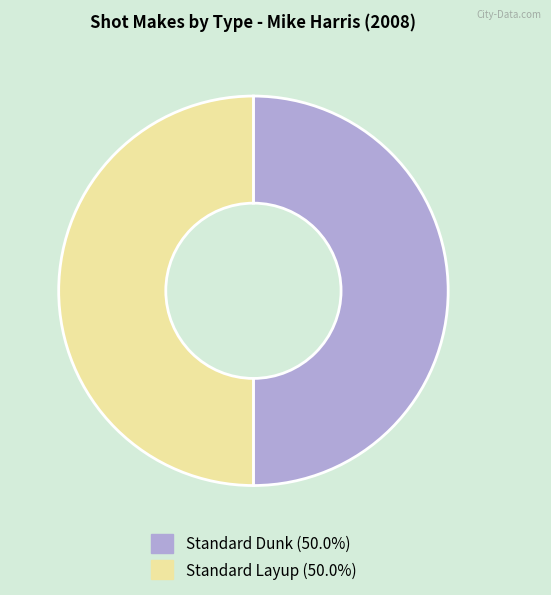

How many segments does this pie chart have?

2